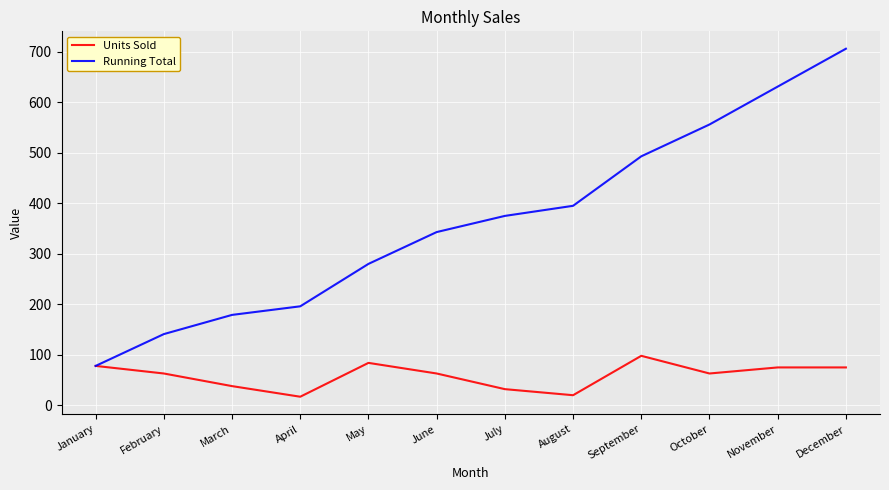

What is the greatest value displayed?

706